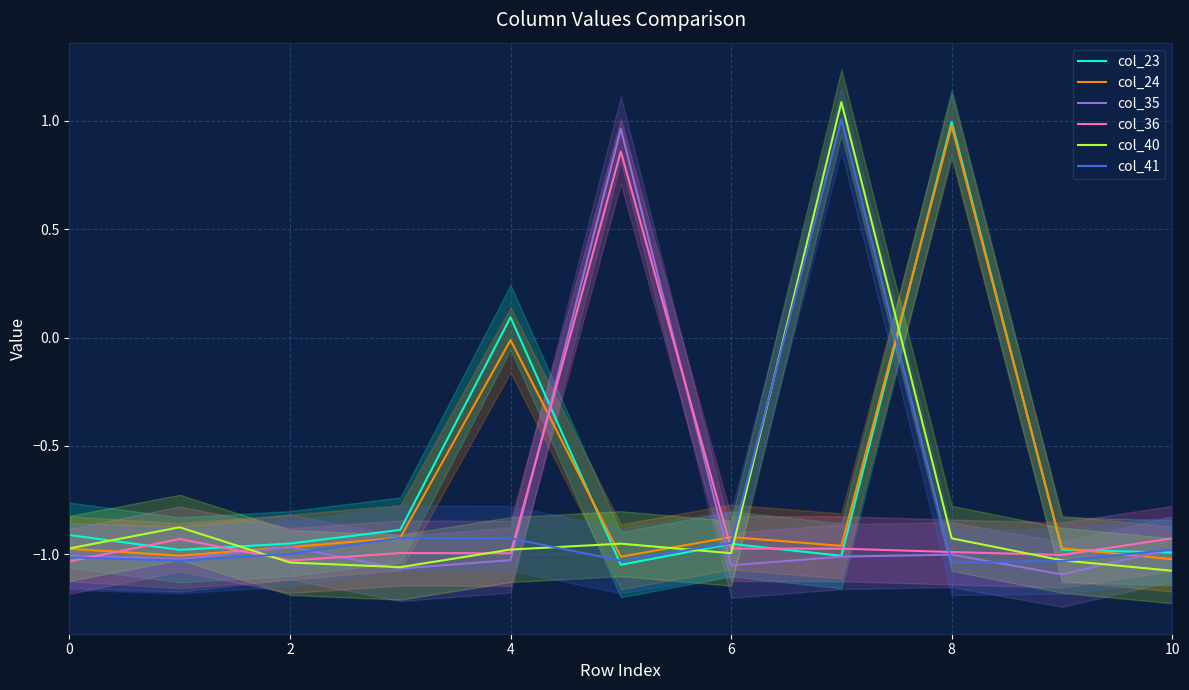

Between 8 and 7, which is larger?

8